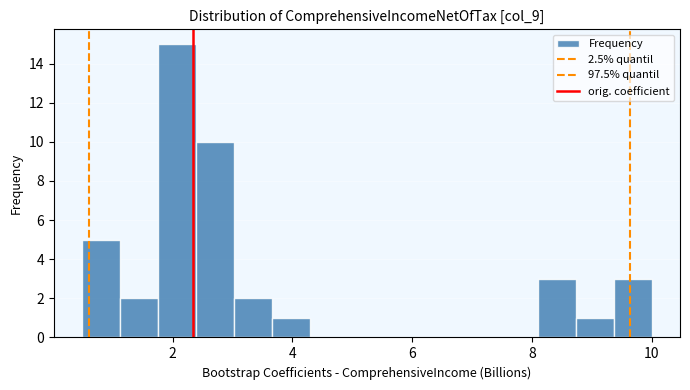

Around what value on the x-axis is the tallest bar? Give the approximate position of its centre, as read against the axis.

2.0